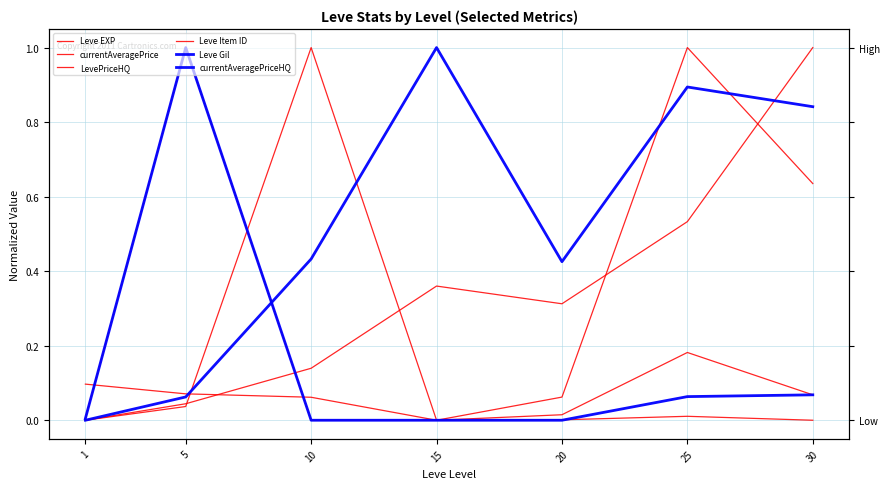

Which category has the lowest value in the Leve EXP series?

1